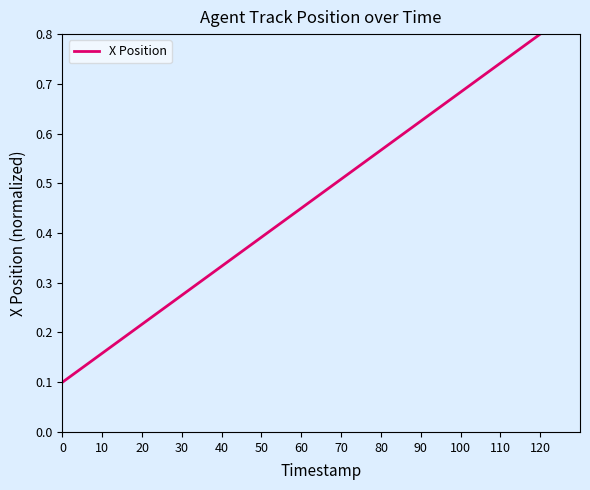

Is it true that the value at 120 is 0.8?

True